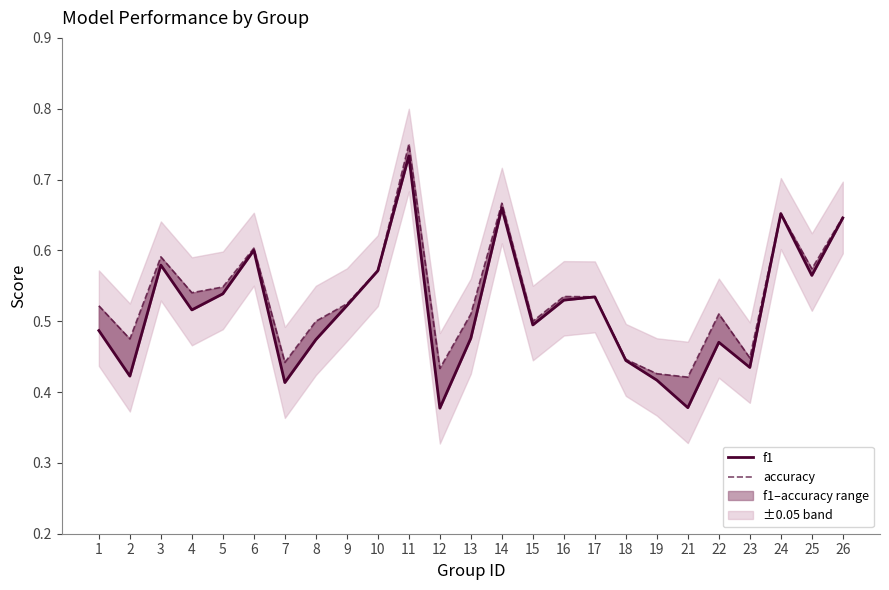

Is it true that accuracy equals 0.6 at 10?

True